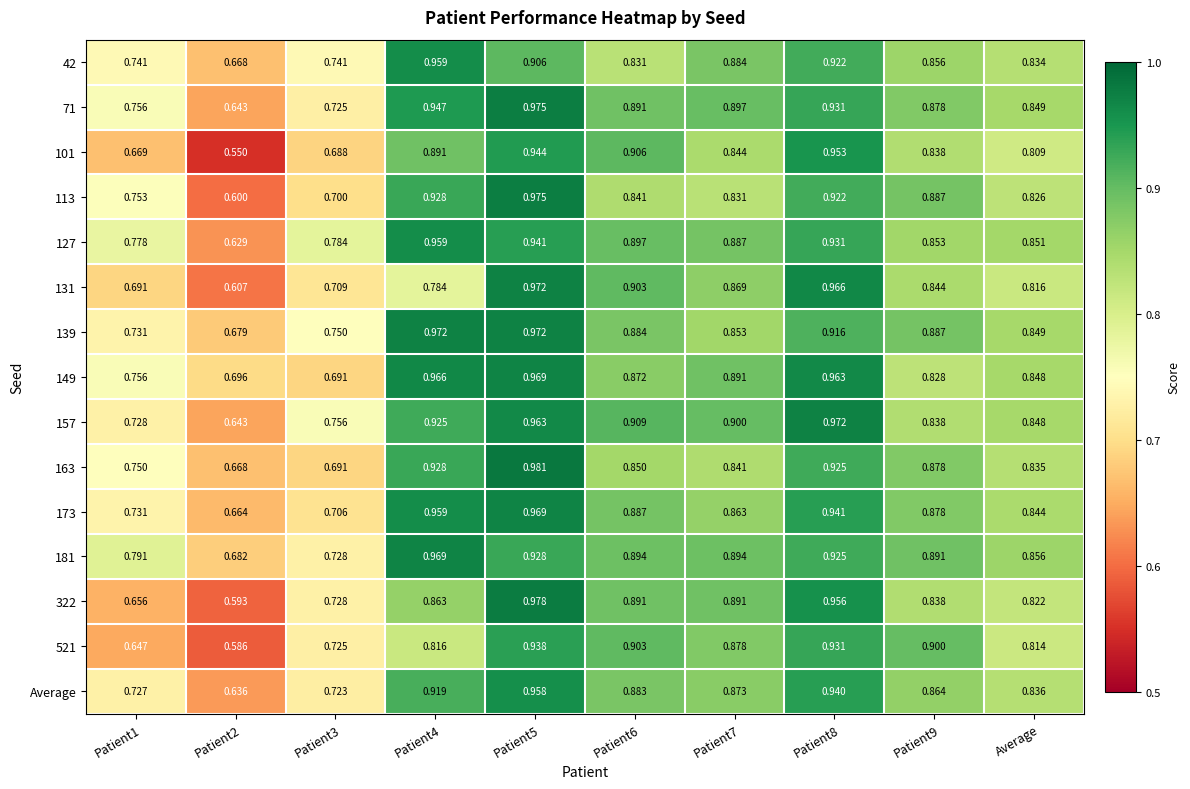

Rank the series by their maximum value, from highest to lowest.

163, 322, 71, 113, 131, 139, 157, 149, 173, 181, 42, 127, Average, 101, 521